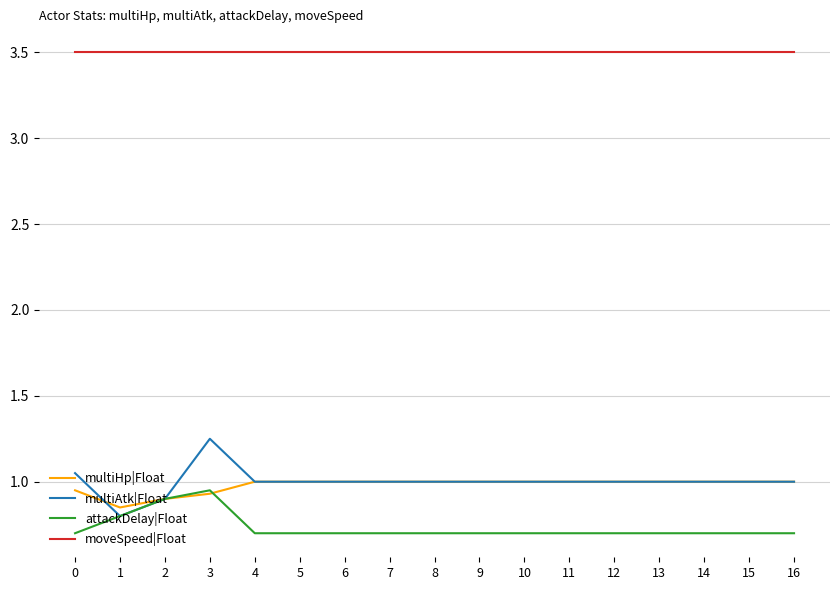

At which category is the sum across all series the highest?

3